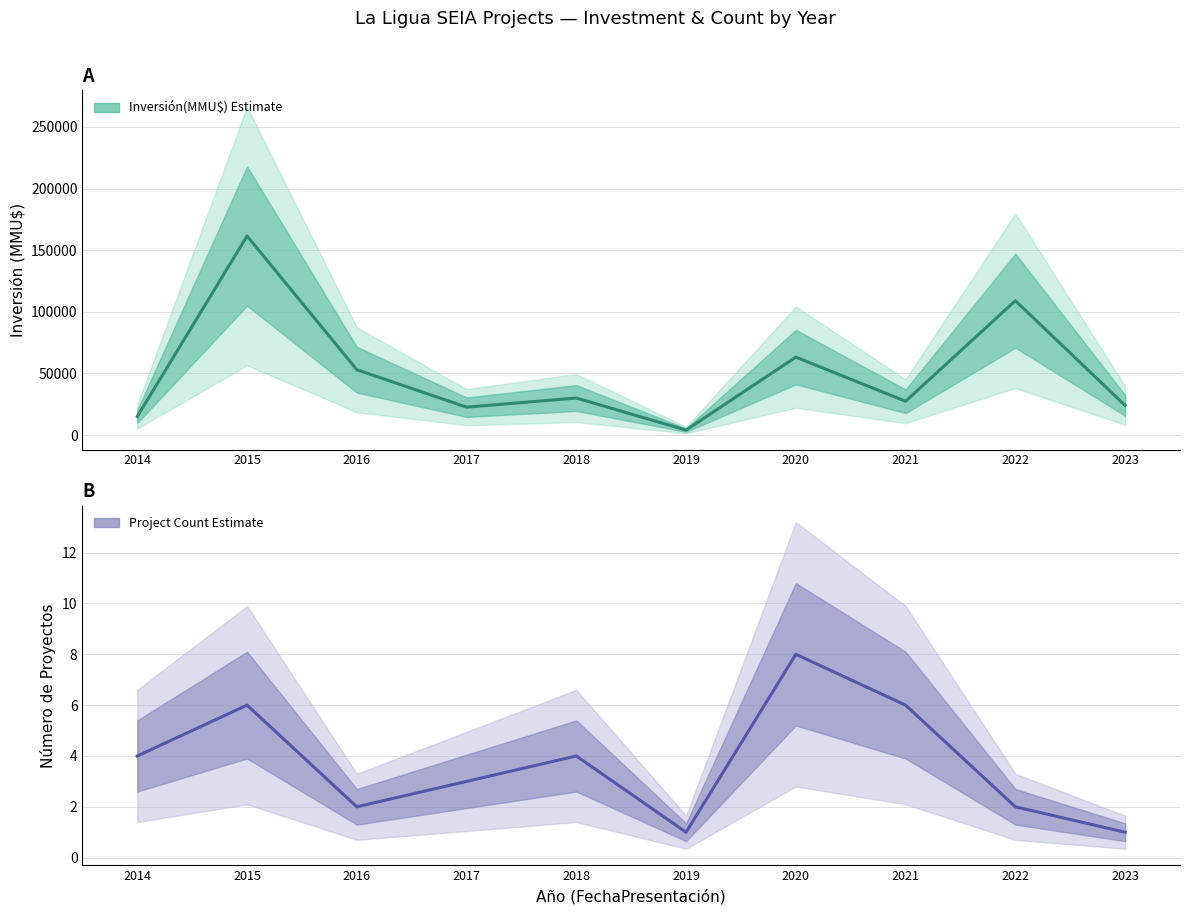

List the series in order of their peak value, lowest first.

Project Count, Inversión(MMU$)